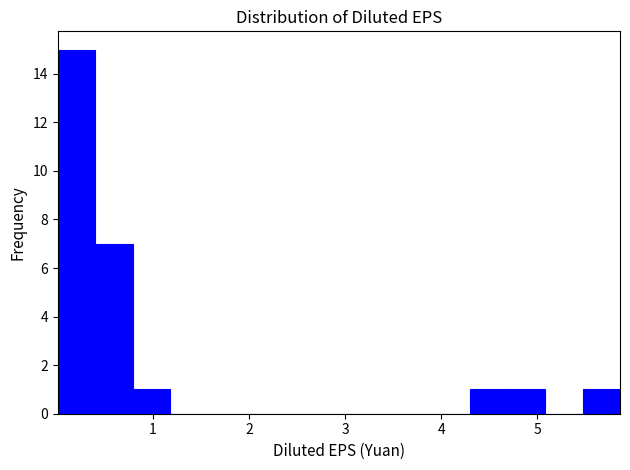

Read against the x-axis, roughly where is the centre of the tallest bar?

0.2